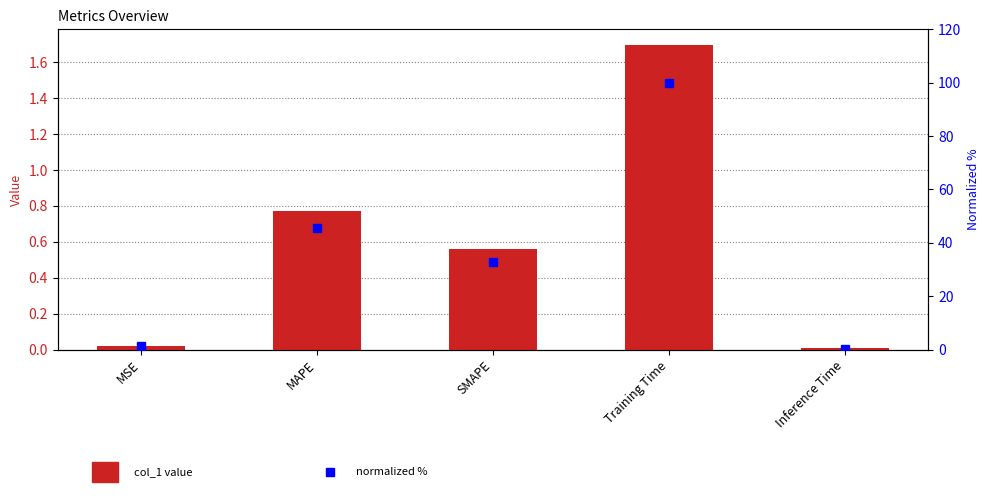

Reading left to right, transcribe all the data shown in this chart.

col_1: MSE=0.0	MAPE=0.8	SMAPE=0.6	Training Time=1.7	Inference Time=0.0
normalized %: MSE=1.2	MAPE=45.5	SMAPE=32.8	Training Time=100.0	Inference Time=0.4